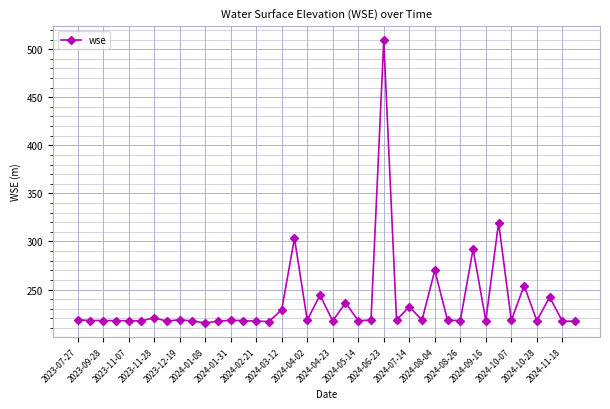

What is the difference between the maximum and minimum values?

293.9